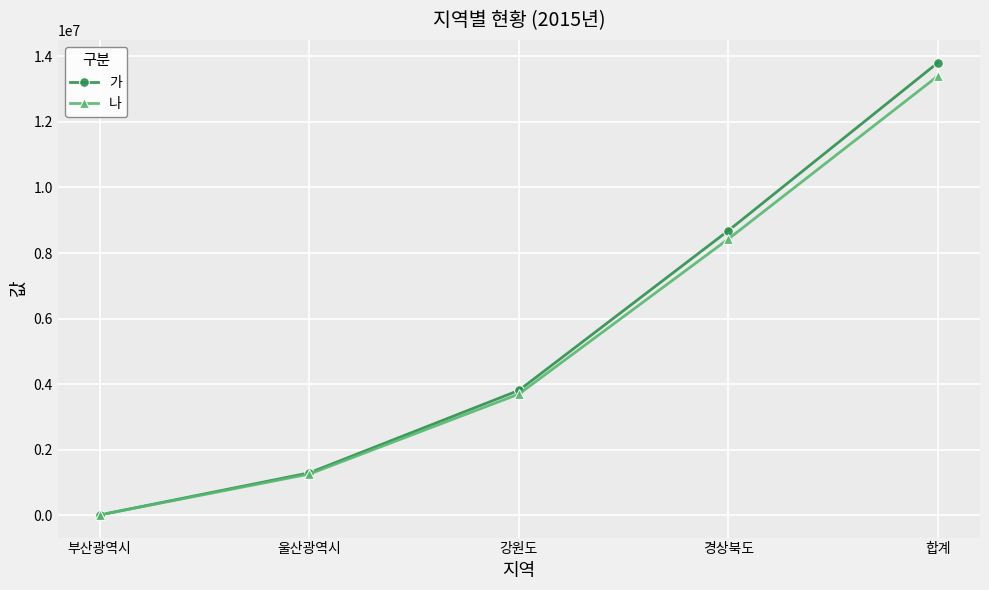

How many values in the 나 series are below 3699976?

2